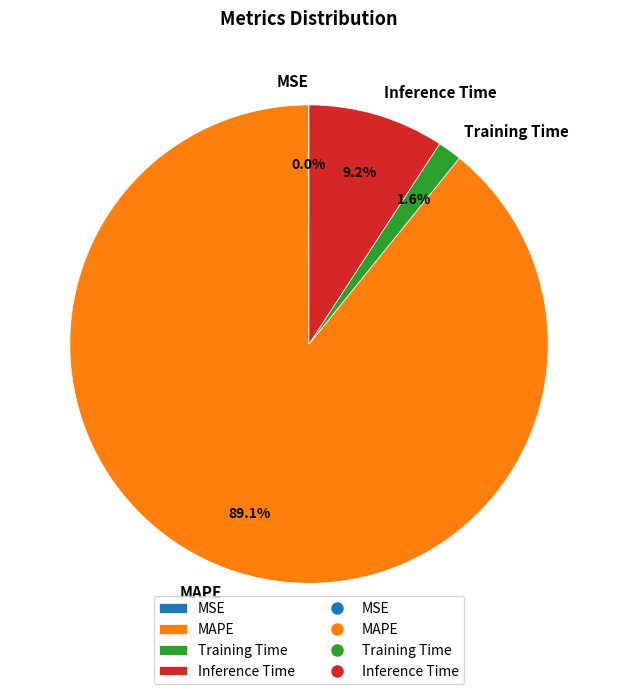

Do Inference Time and MAPE together represent more than half of the pie?

Yes